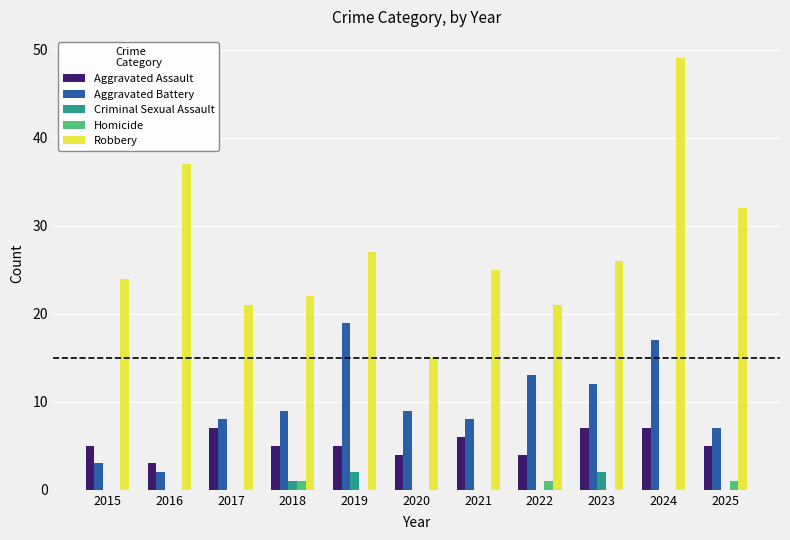

Reading right to left, list all the values displayed in this chart.

Aggravated Assault: 2025=5	2024=7	2023=7	2022=4	2021=6	2020=4	2019=5	2018=5	2017=7	2016=3	2015=5
Aggravated Battery: 2025=7	2024=17	2023=12	2022=13	2021=8	2020=9	2019=19	2018=9	2017=8	2016=2	2015=3
Criminal Sexual Assault: 2025=0	2024=0	2023=2	2022=0	2021=0	2020=0	2019=2	2018=1	2017=0	2016=0	2015=0
Homicide: 2025=1	2024=0	2023=0	2022=1	2021=0	2020=0	2019=0	2018=1	2017=0	2016=0	2015=0
Robbery: 2025=32	2024=49	2023=26	2022=21	2021=25	2020=15	2019=27	2018=22	2017=21	2016=37	2015=24